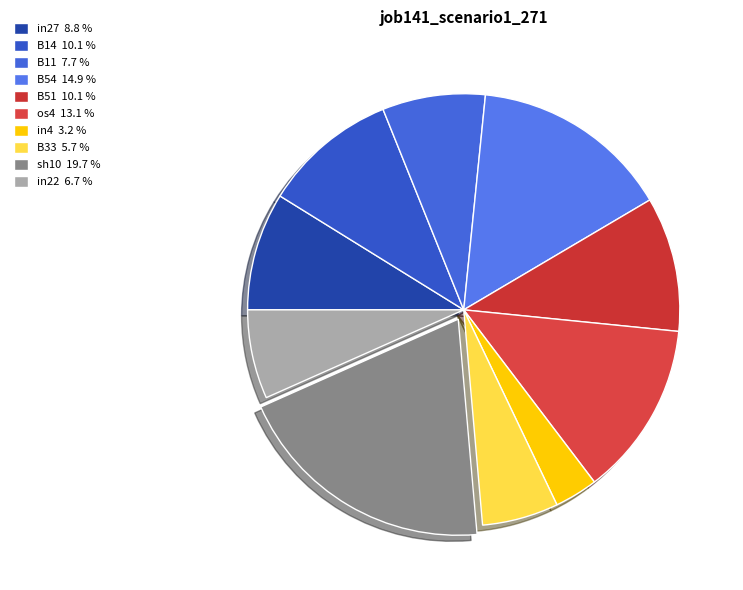

To the nearest percent, what is the difference between the B14 and in27 slice percentages?

1%